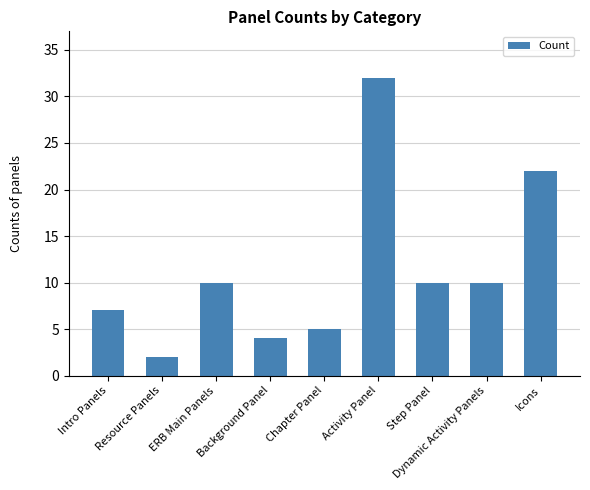

How many data points are less than 10?

4